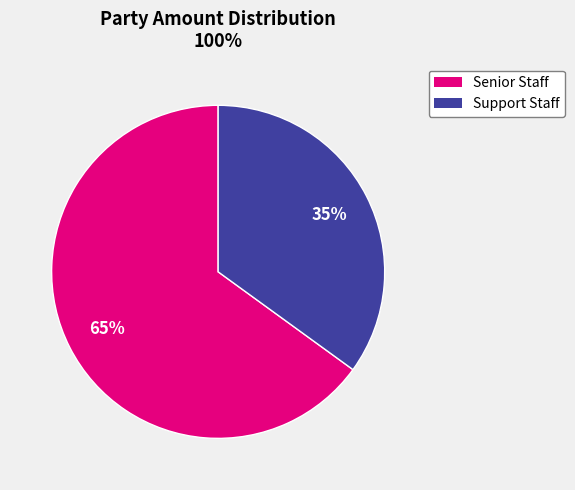

Is there a majority slice in this chart?

Yes